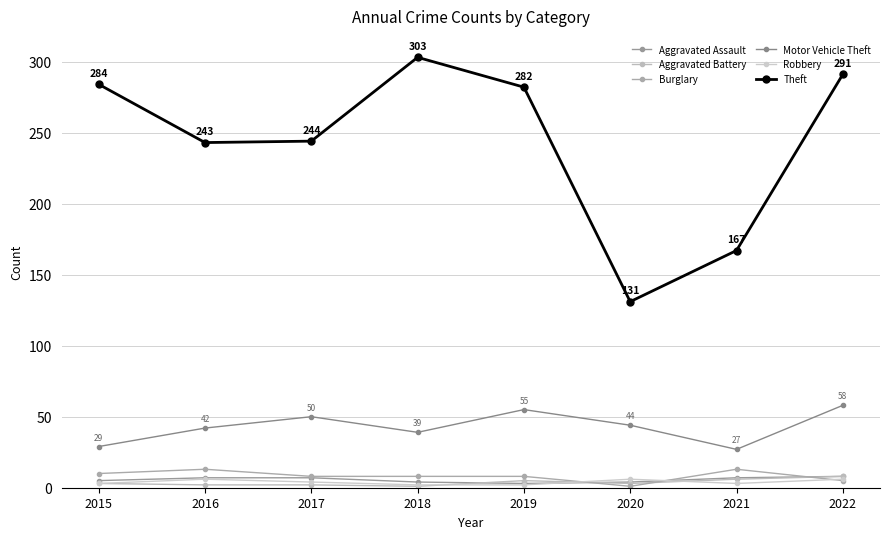

True or false: Aggravated Battery and Motor Vehicle Theft cross at least once.

False